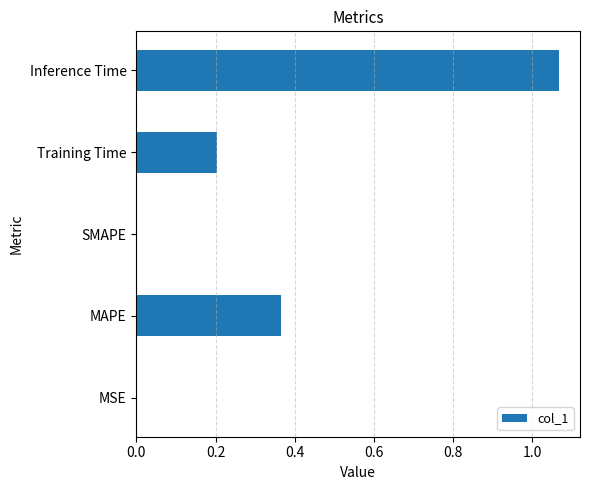

What is the sum of all values?

1.6